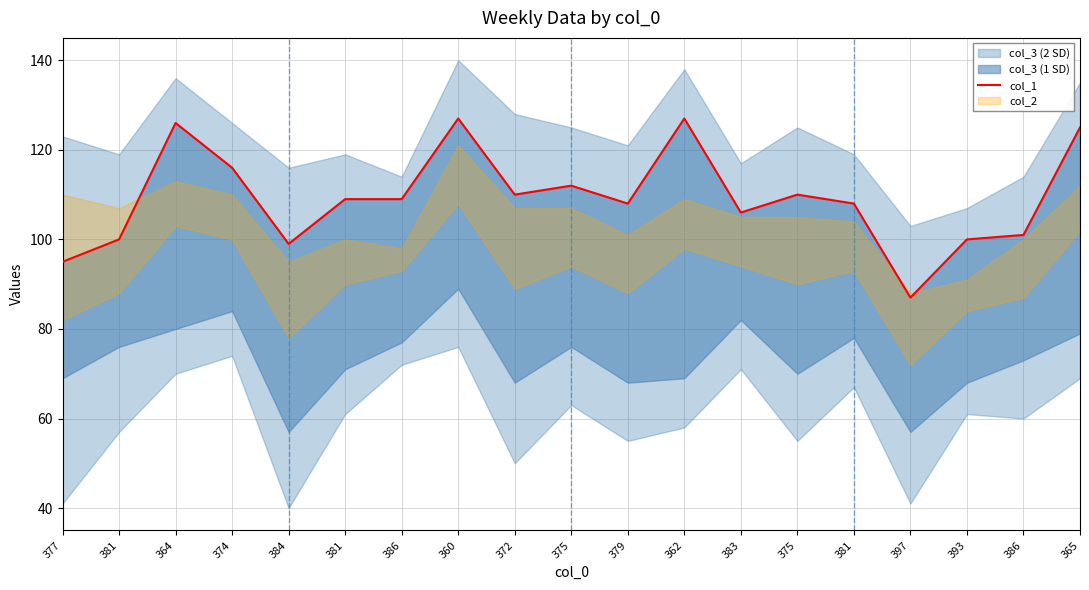

Which has a higher value, 381 or 372?

372